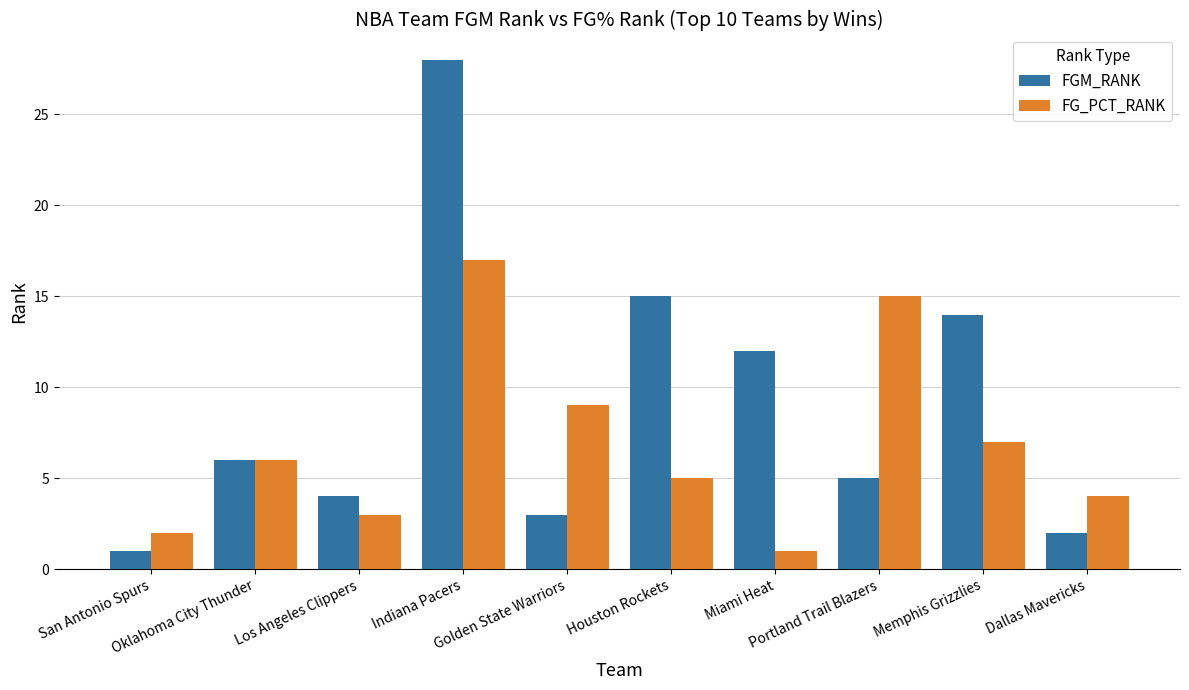

How many groups of bars are there?

10